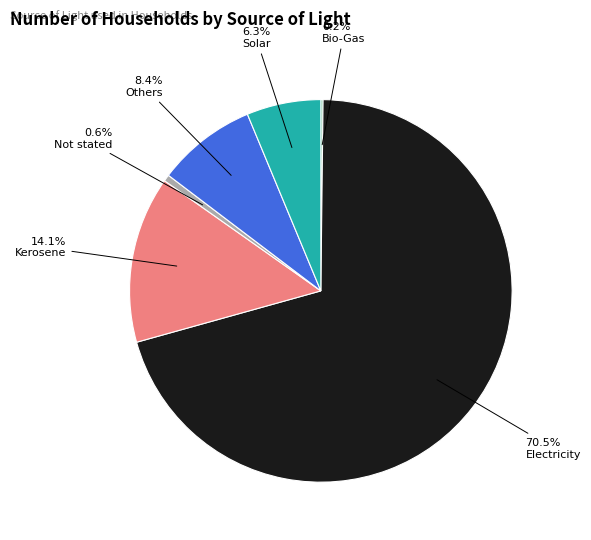

Is there any slice that represents more than half of the pie?

Yes